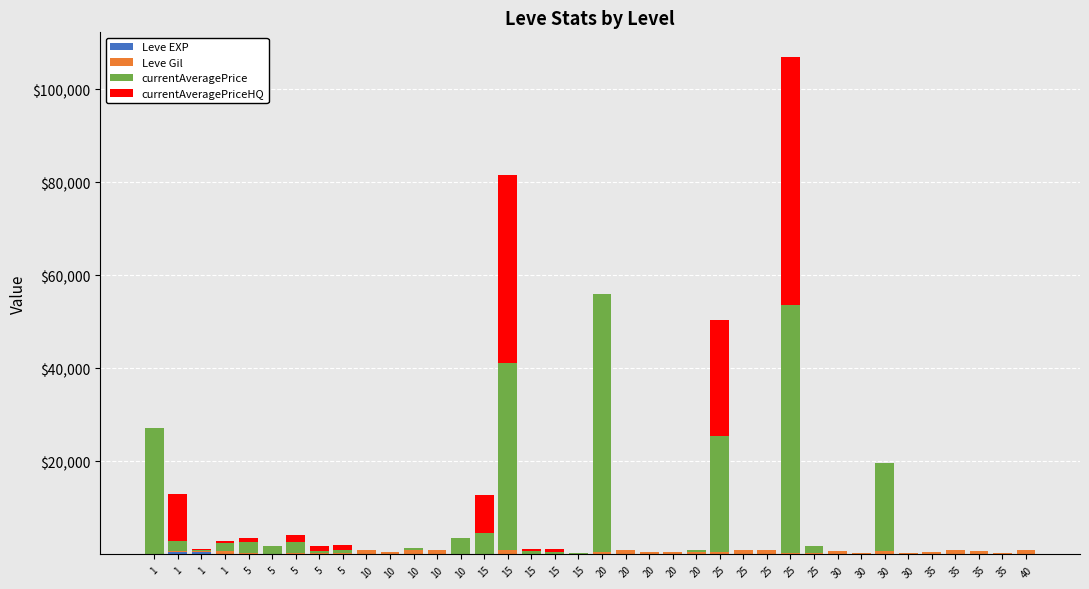

Is it true that Leve Gil equals 113 at 5?

False